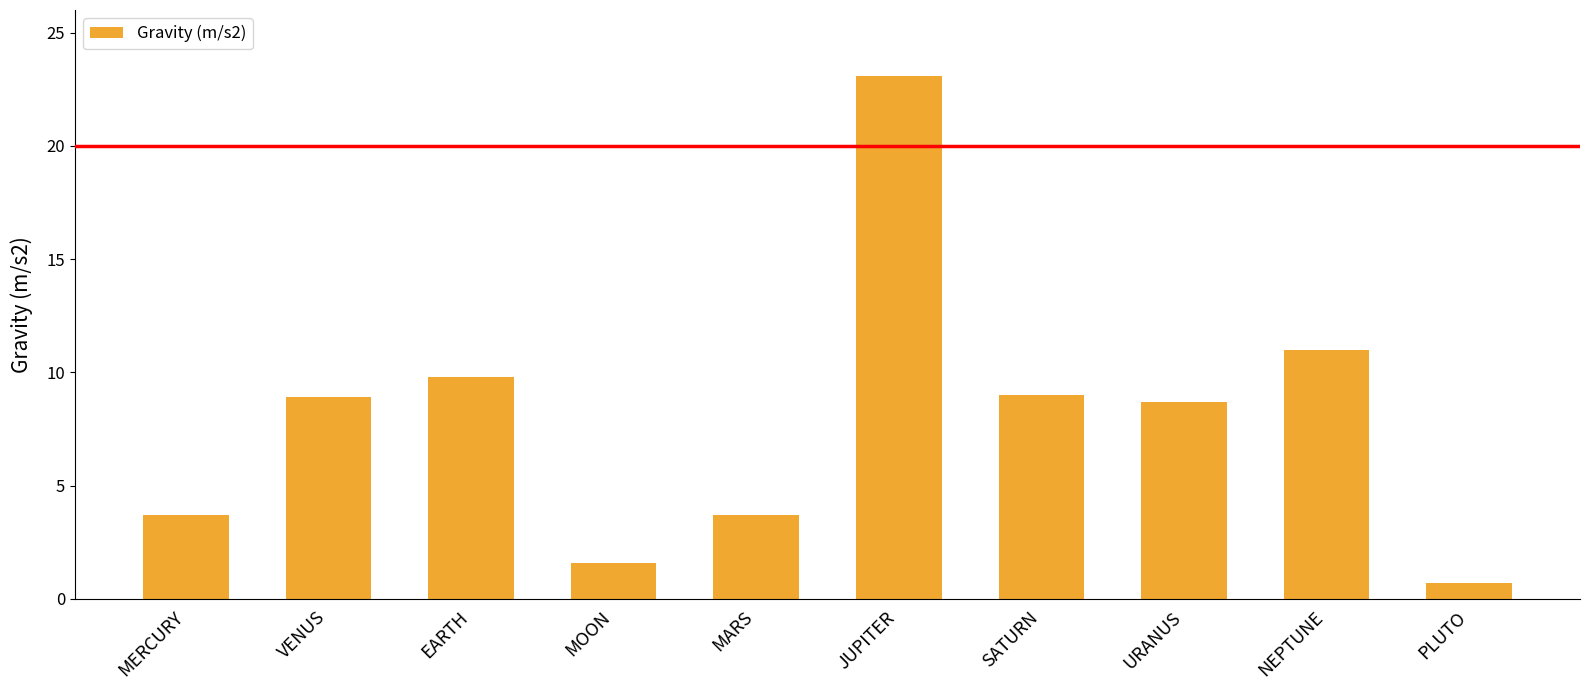

True or false: the data shows 4.8 at SATURN.

False